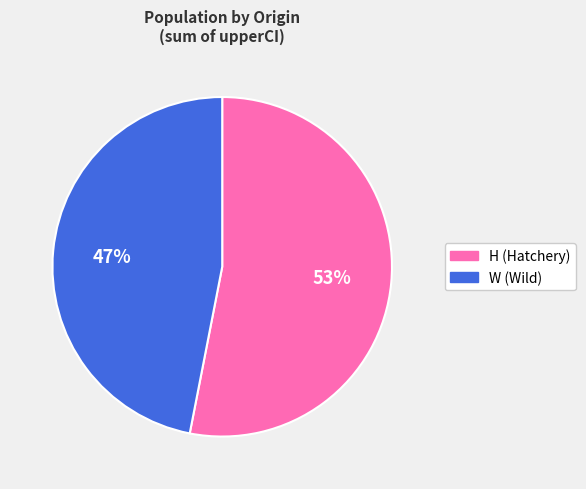

Does any single category account for the majority?

Yes